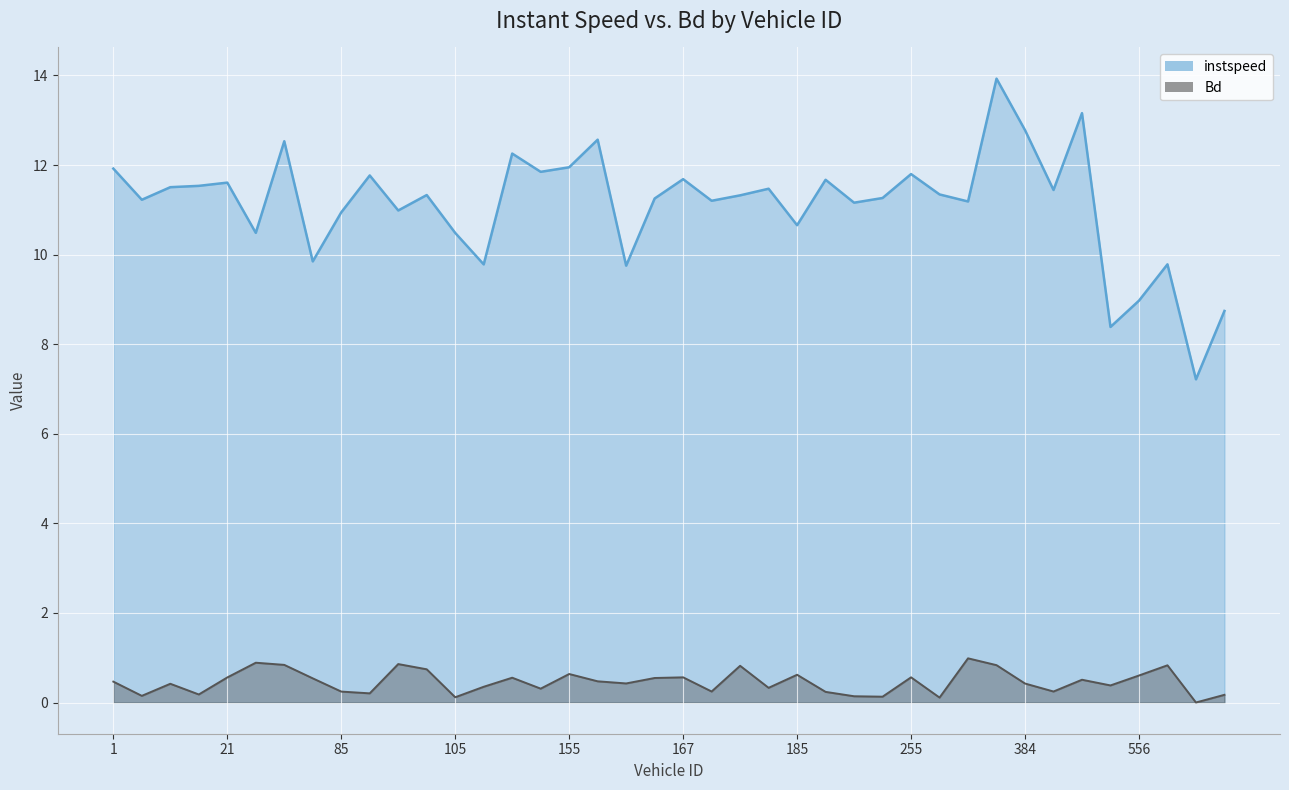

Reading left to right, extract all data points from this chart.

instspeed: 1.0=11.9	5.0=11.2	16.0=11.5	19.0=11.5	21.0=11.6	60.0=10.5	65.0=12.5	80.0=9.8	85.0=10.9	93.0=11.8	95.0=11.0	103.0=11.3	105.0=10.5	106.0=9.8	132.0=12.3	145.0=11.8	155.0=11.9	159.0=12.6	160.0=9.8	164.0=11.3	167.0=11.7	170.0=11.2	176.0=11.3	184.0=11.5	185.0=10.7	188.0=11.7	190.0=11.2	192.0=11.3	255.0=11.8	378.0=11.3	382.0=11.2	383.0=13.9	384.0=12.8	386.0=11.4	435.0=13.2	554.0=8.4	556.0=9.0	557.0=9.8	559.0=7.2	560.0=8.7
Bd: 1.0=0.5	5.0=0.1	16.0=0.4	19.0=0.2	21.0=0.6	60.0=0.9	65.0=0.8	80.0=0.5	85.0=0.2	93.0=0.2	95.0=0.9	103.0=0.7	105.0=0.1	106.0=0.4	132.0=0.6	145.0=0.3	155.0=0.6	159.0=0.5	160.0=0.4	164.0=0.5	167.0=0.6	170.0=0.2	176.0=0.8	184.0=0.3	185.0=0.6	188.0=0.2	190.0=0.1	192.0=0.1	255.0=0.6	378.0=0.1	382.0=1.0	383.0=0.8	384.0=0.4	386.0=0.2	435.0=0.5	554.0=0.4	556.0=0.6	557.0=0.8	559.0=0.0	560.0=0.2